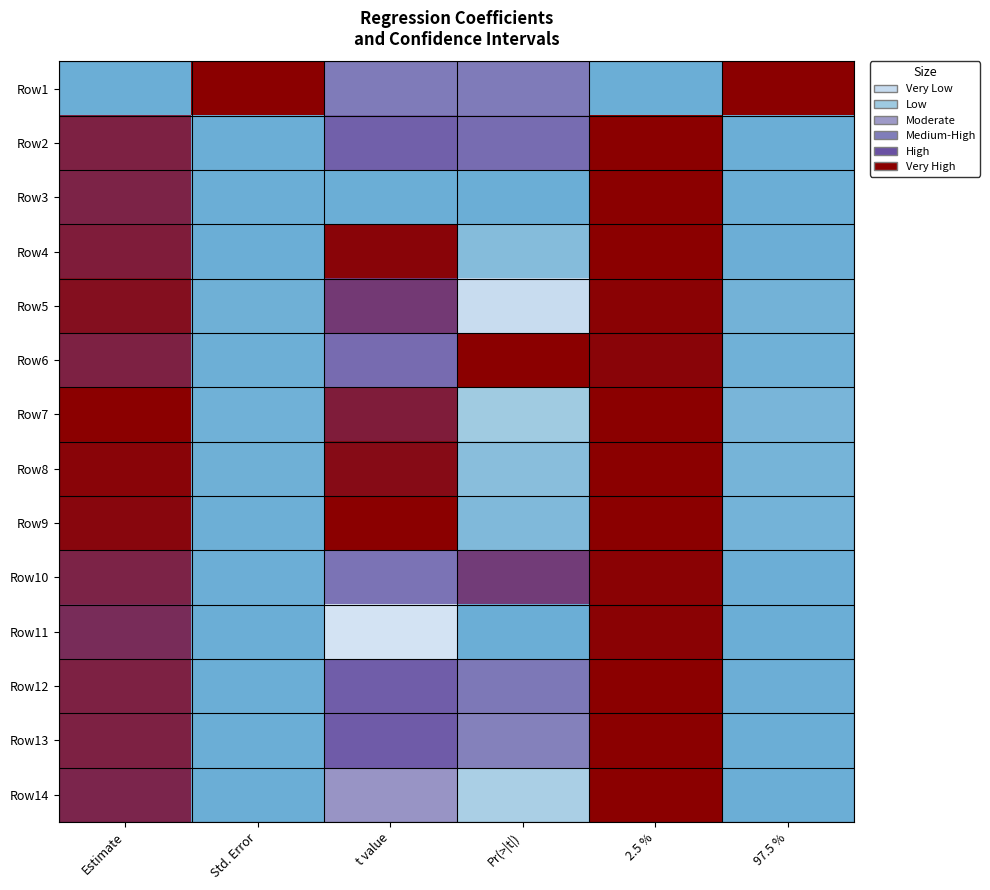

Reading left to right, transcribe all the data shown in this chart.

Row1: Estimate=0.0	Std. Error=1.0	t value=0.7	Pr(>|t|)=0.7	2.5 %=0.0	97.5 %=1.0
Row2: Estimate=0.9	Std. Error=0.0	t value=0.8	Pr(>|t|)=0.8	2.5 %=1.0	97.5 %=0.0
Row3: Estimate=0.9	Std. Error=0.0	t value=0.0	Pr(>|t|)=0.0	2.5 %=1.0	97.5 %=0.0
Row4: Estimate=0.9	Std. Error=0.0	t value=1.0	Pr(>|t|)=0.1	2.5 %=1.0	97.5 %=0.0
Row5: Estimate=1.0	Std. Error=0.0	t value=0.9	Pr(>|t|)=0.3	2.5 %=1.0	97.5 %=0.0
Row6: Estimate=0.9	Std. Error=0.0	t value=0.8	Pr(>|t|)=1.0	2.5 %=1.0	97.5 %=0.0
Row7: Estimate=1.0	Std. Error=0.0	t value=0.9	Pr(>|t|)=0.2	2.5 %=1.0	97.5 %=0.0
Row8: Estimate=1.0	Std. Error=0.0	t value=1.0	Pr(>|t|)=0.1	2.5 %=1.0	97.5 %=0.0
Row9: Estimate=1.0	Std. Error=0.0	t value=1.0	Pr(>|t|)=0.1	2.5 %=1.0	97.5 %=0.0
Row10: Estimate=0.9	Std. Error=0.0	t value=0.7	Pr(>|t|)=0.9	2.5 %=1.0	97.5 %=0.0
Row11: Estimate=0.9	Std. Error=0.0	t value=0.4	Pr(>|t|)=0.0	2.5 %=1.0	97.5 %=0.0
Row12: Estimate=0.9	Std. Error=0.0	t value=0.8	Pr(>|t|)=0.7	2.5 %=1.0	97.5 %=0.0
Row13: Estimate=0.9	Std. Error=0.0	t value=0.8	Pr(>|t|)=0.7	2.5 %=1.0	97.5 %=0.0
Row14: Estimate=0.9	Std. Error=0.0	t value=0.6	Pr(>|t|)=0.2	2.5 %=1.0	97.5 %=0.0